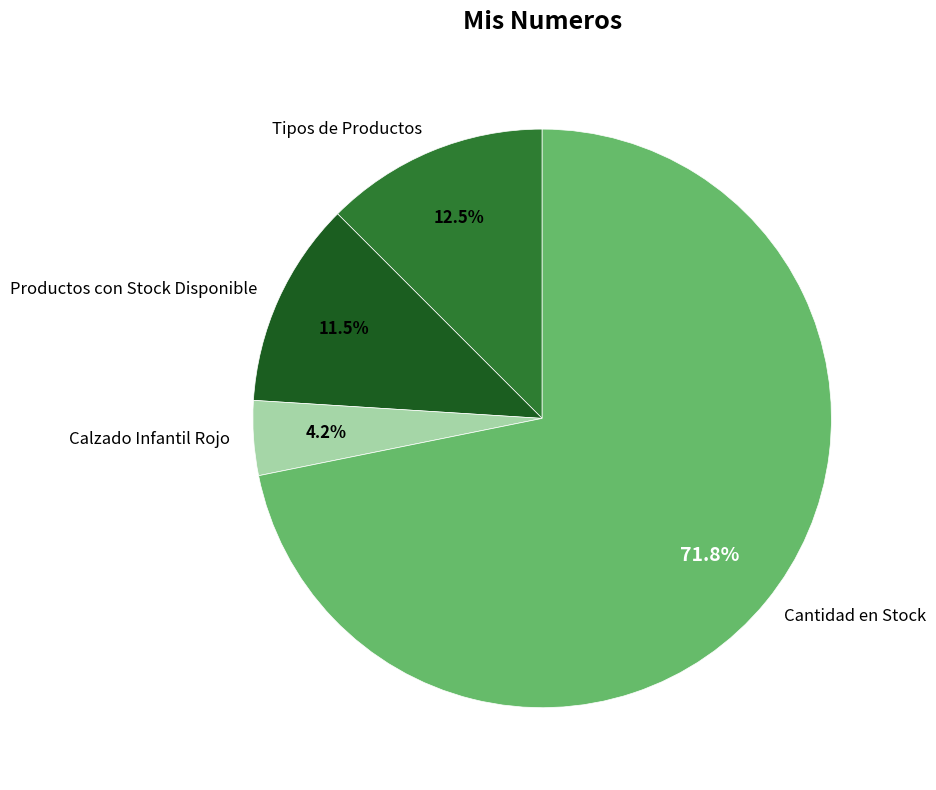

What is the smallest slice in the pie chart?

Calzado Infantil Rojo